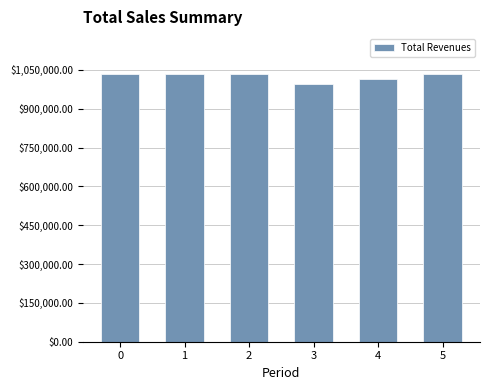

What is the ratio of the value at 1 to the value at 4?

1.0